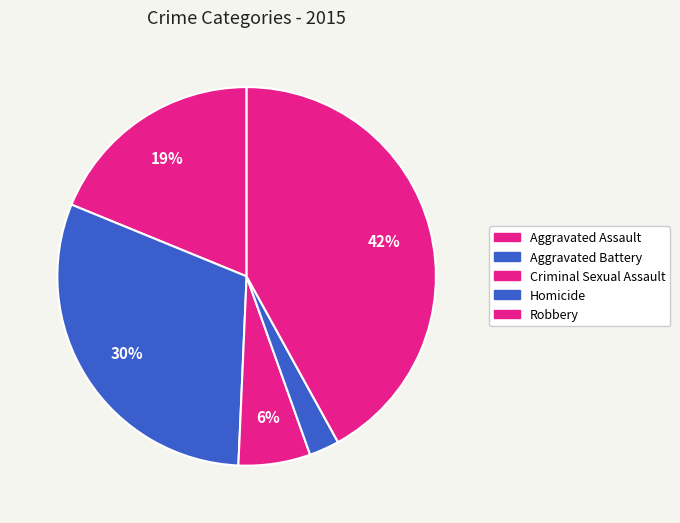

Count the number of slices in the pie.

5